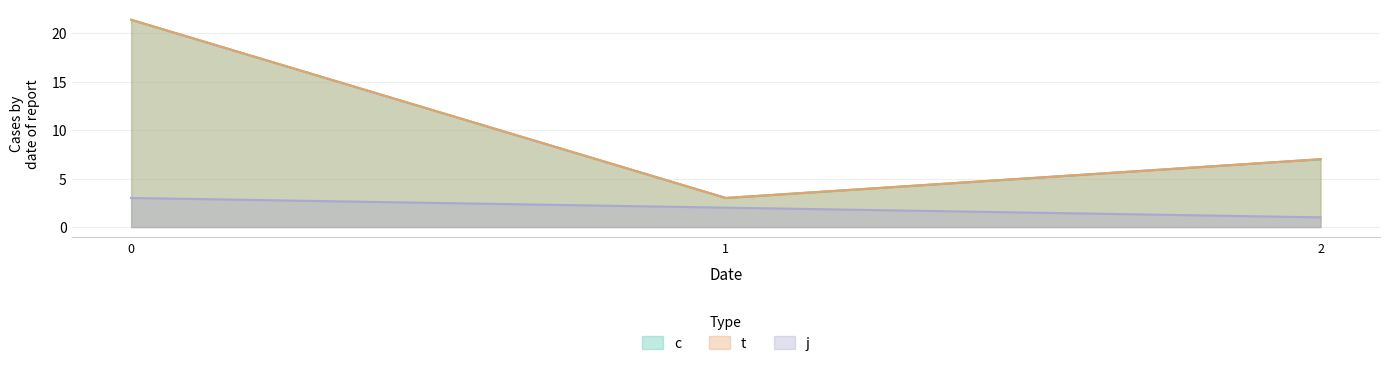

What is the difference between the highest and lowest values at 1?

1.0